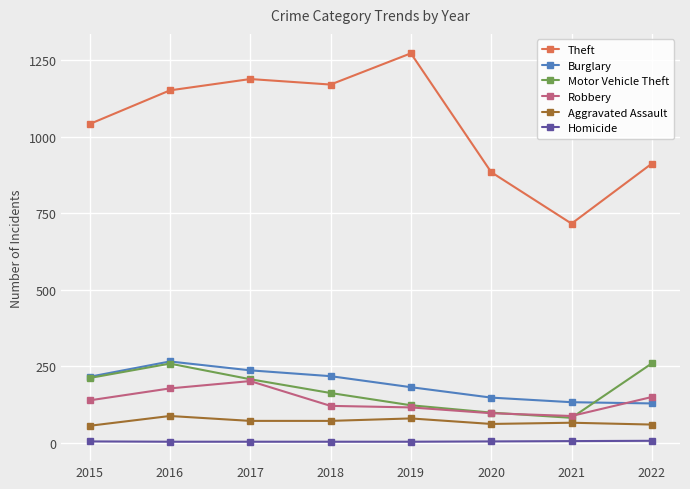

Which series has the largest range (max minus min)?

Theft